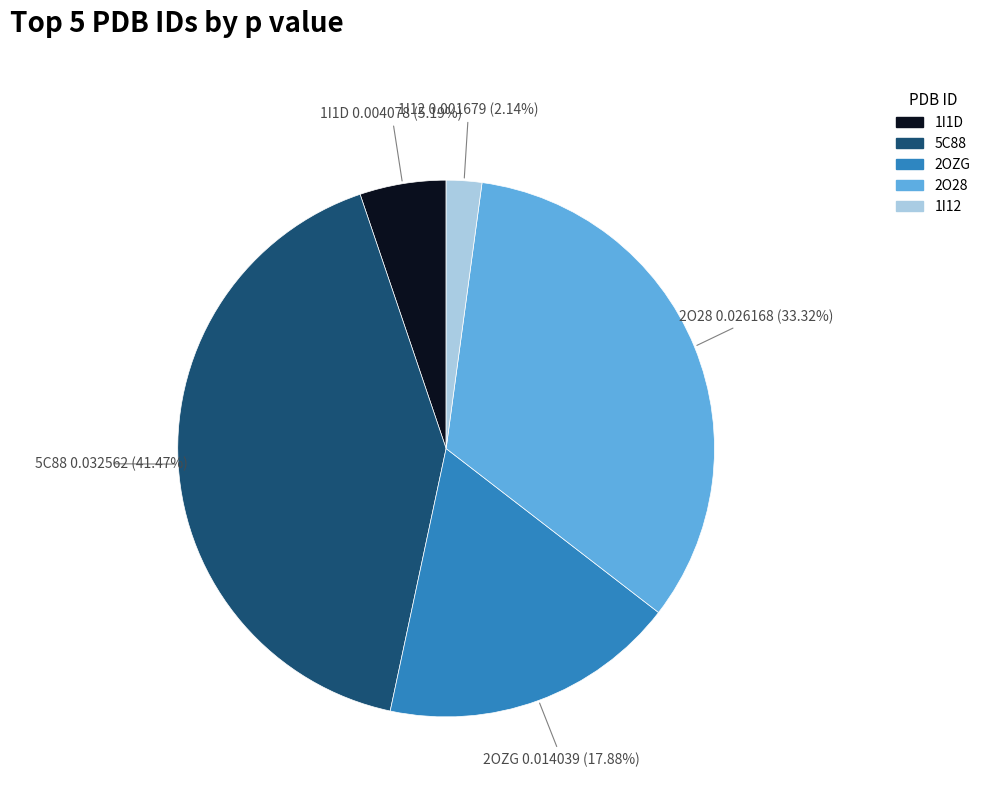

How many segments does this pie chart have?

5